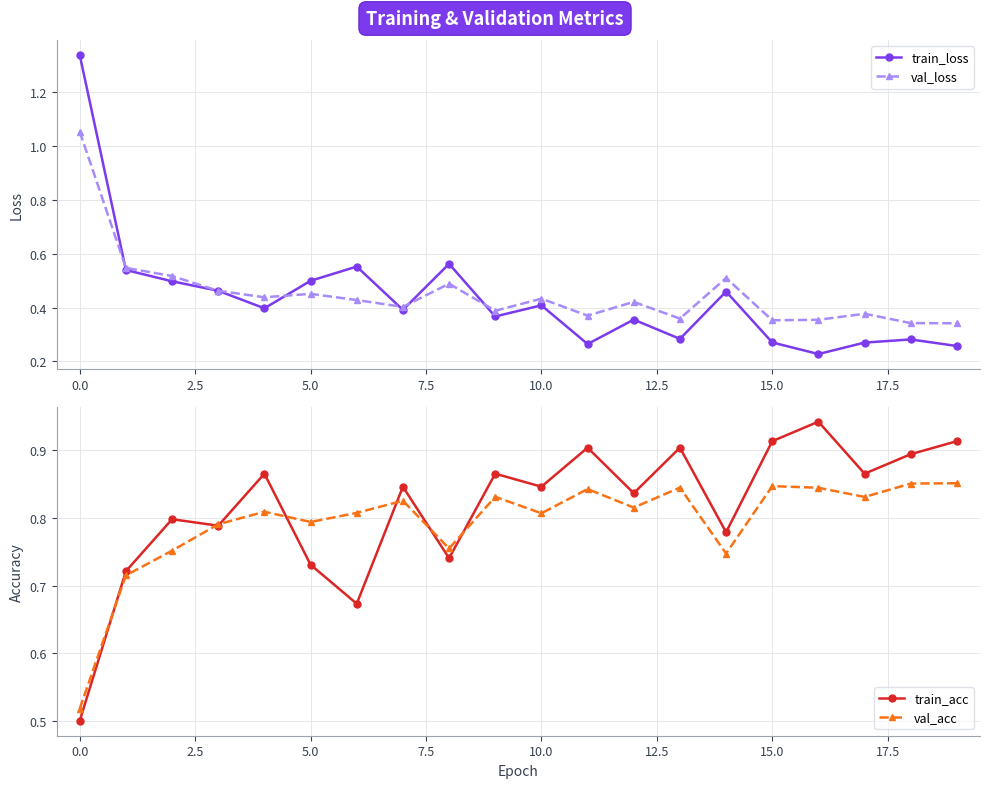

At 14, list the series in order from largest to smallest.

train_acc, val_acc, val_loss, train_loss